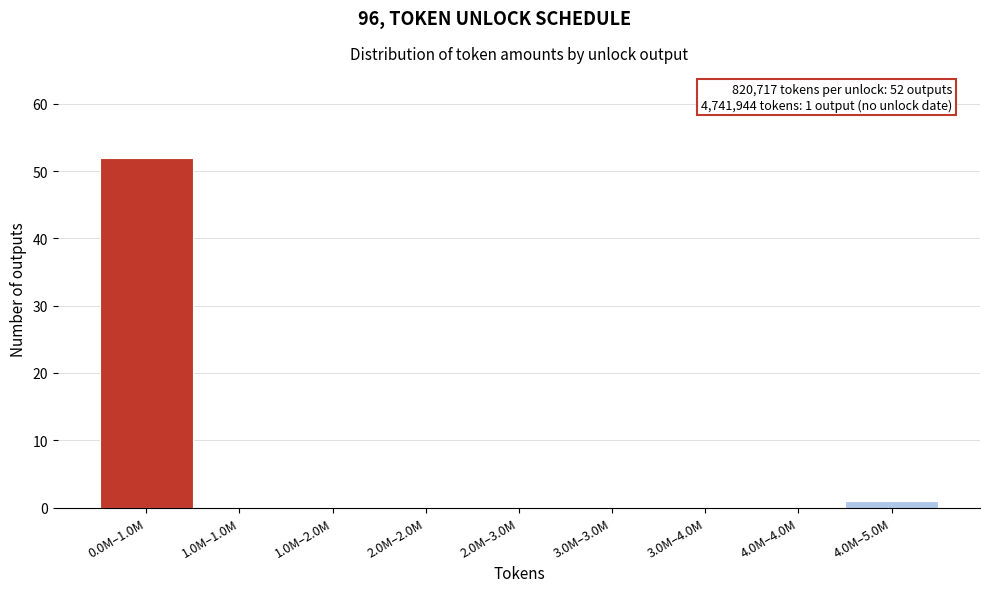

Reading left to right, what are all the values shown in this chart?

0.0M–1.0M=52	1.0M–1.0M=0	1.0M–2.0M=0	2.0M–2.0M=0	2.0M–3.0M=0	3.0M–3.0M=0	3.0M–4.0M=0	4.0M–4.0M=0	4.0M–5.0M=1